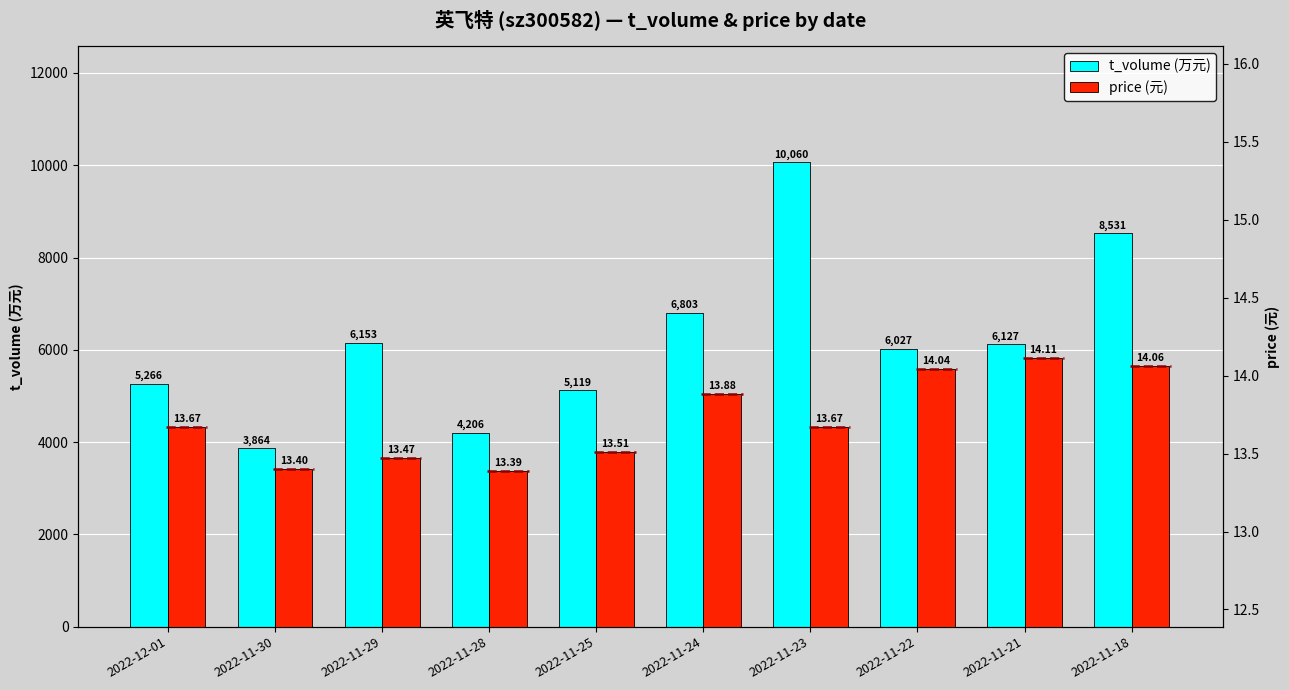

At which label does t_volume reach its peak?

2022-11-23